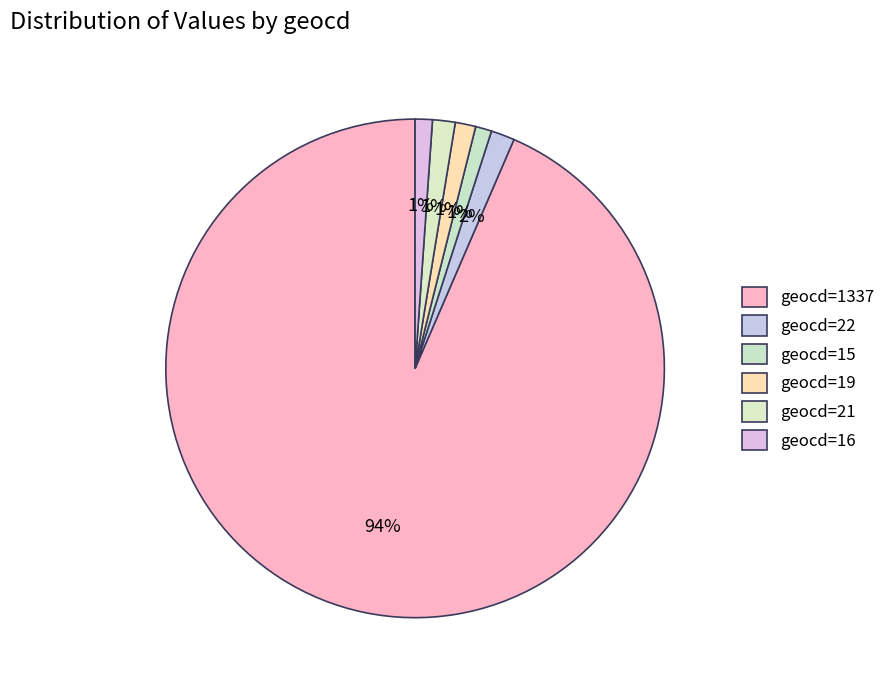

What portion of the pie excludes geocd=1337?

6.5%